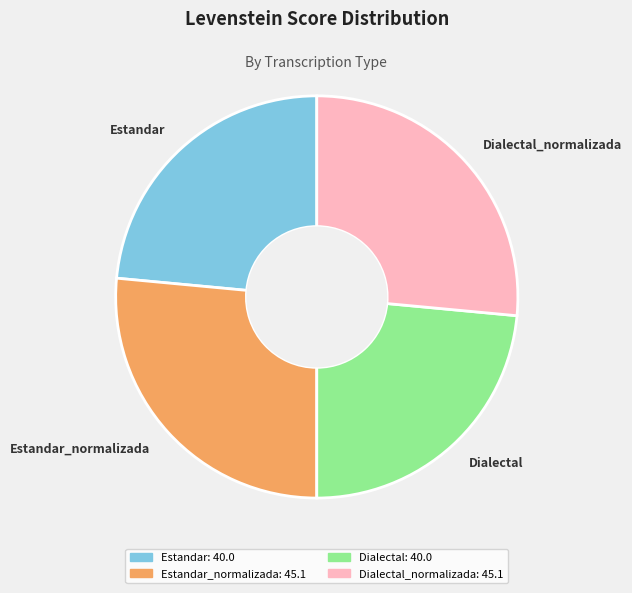

Combined, do Estandar_normalizada and Dialectal_normalizada account for over 50%?

Yes